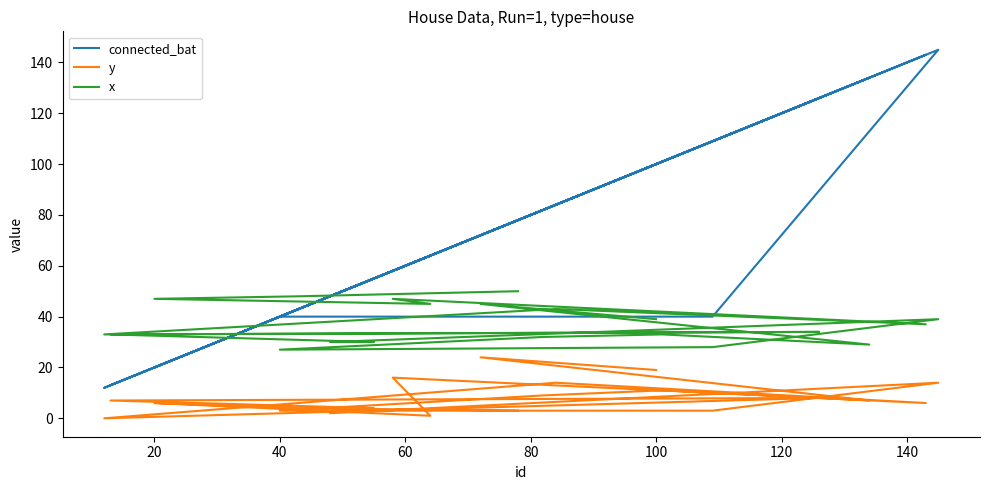

What are all the series names shown in the legend?

connected_bat, y, x